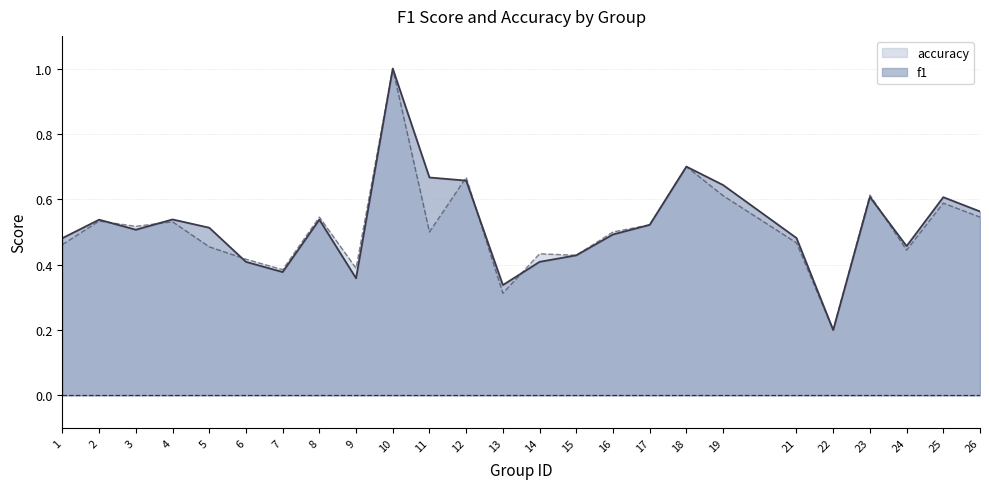

Where do f1 and accuracy first cross each other?

2 and 3